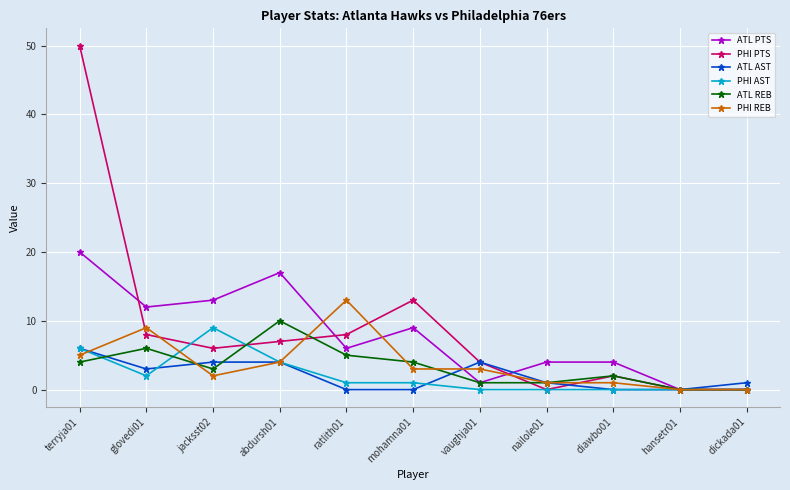

The value of PHI PTS at dickada01 is 0. True or false?

True